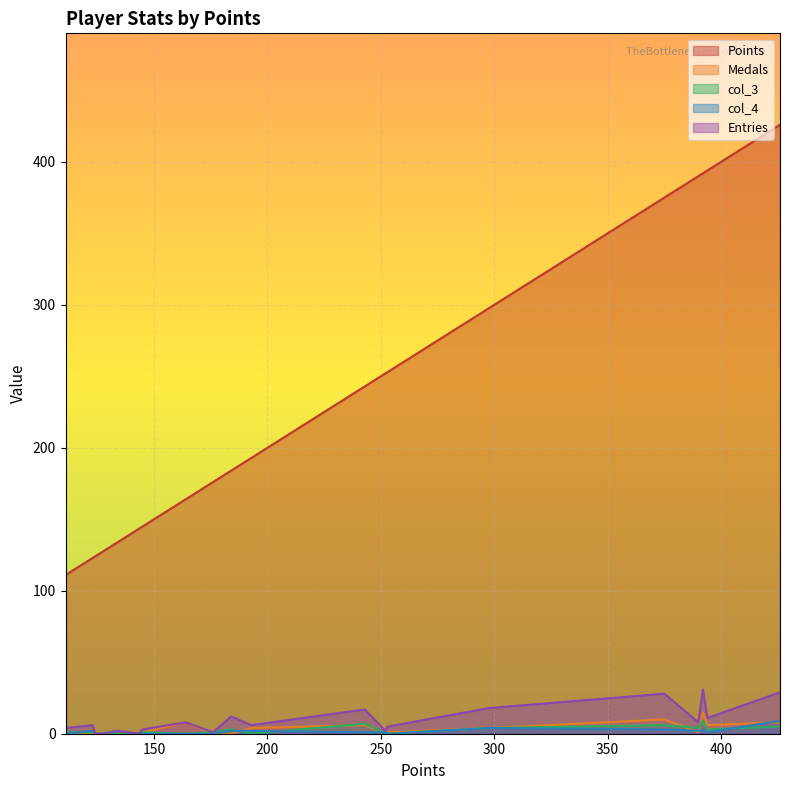

Is it true that Medals equals -8 at Tom$?

False